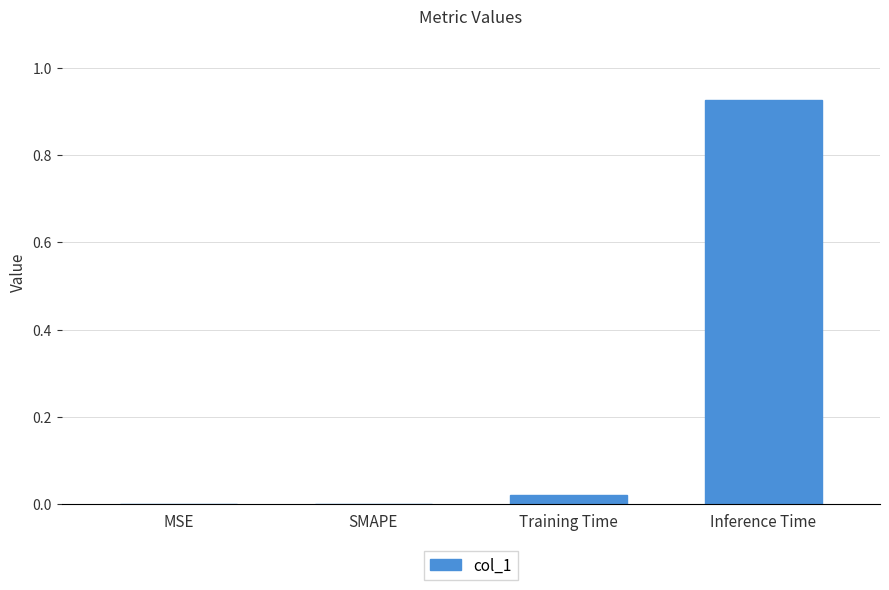

The chart shows a value of 0.6 at Inference Time. True or false?

False